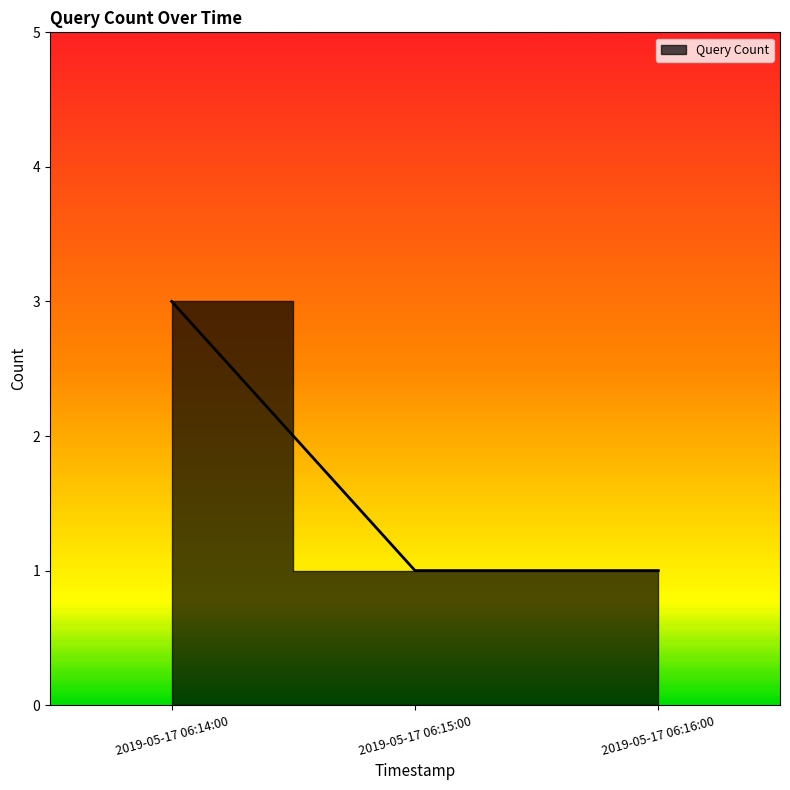

What is the label of the 3rd point from the left?

2019-05-17 06:16:00